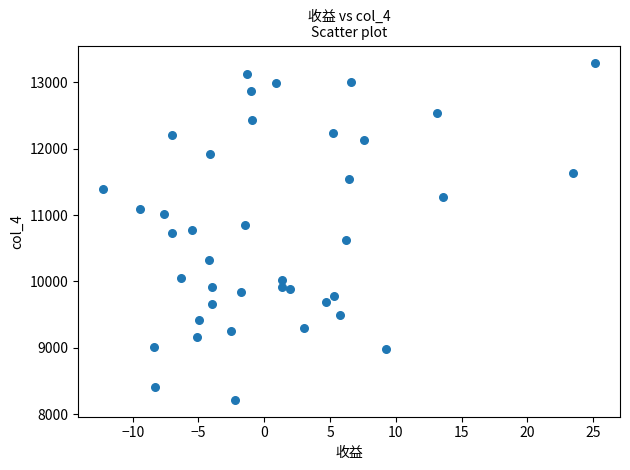

What is the range of X values (max minus min)?

37.4